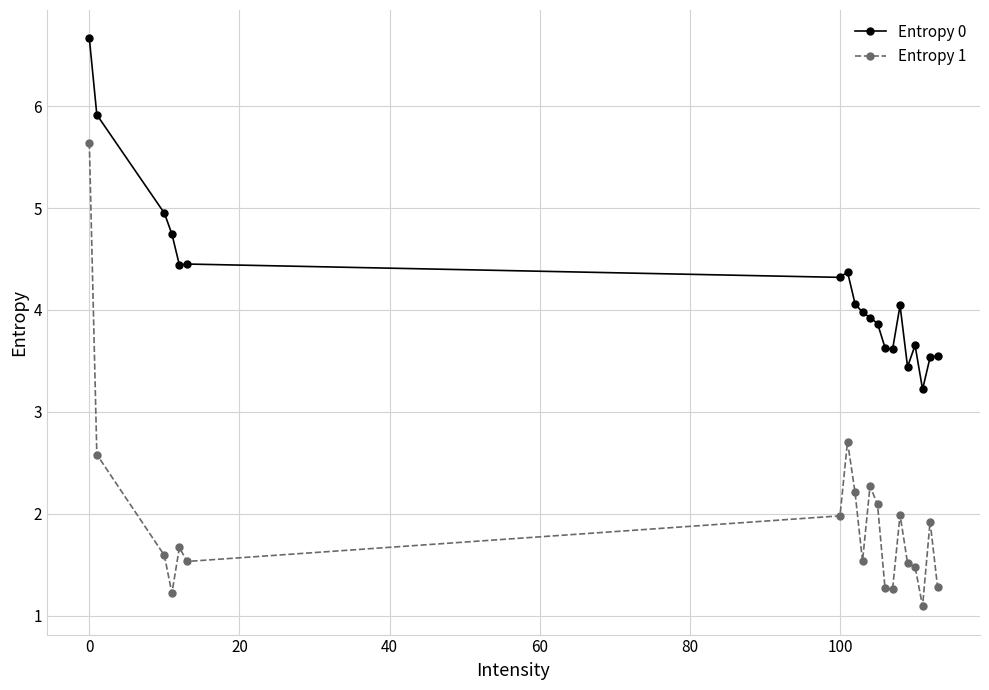

In Entropy 0, how many points are lower than both neighbors (excluding endpoints)?

5